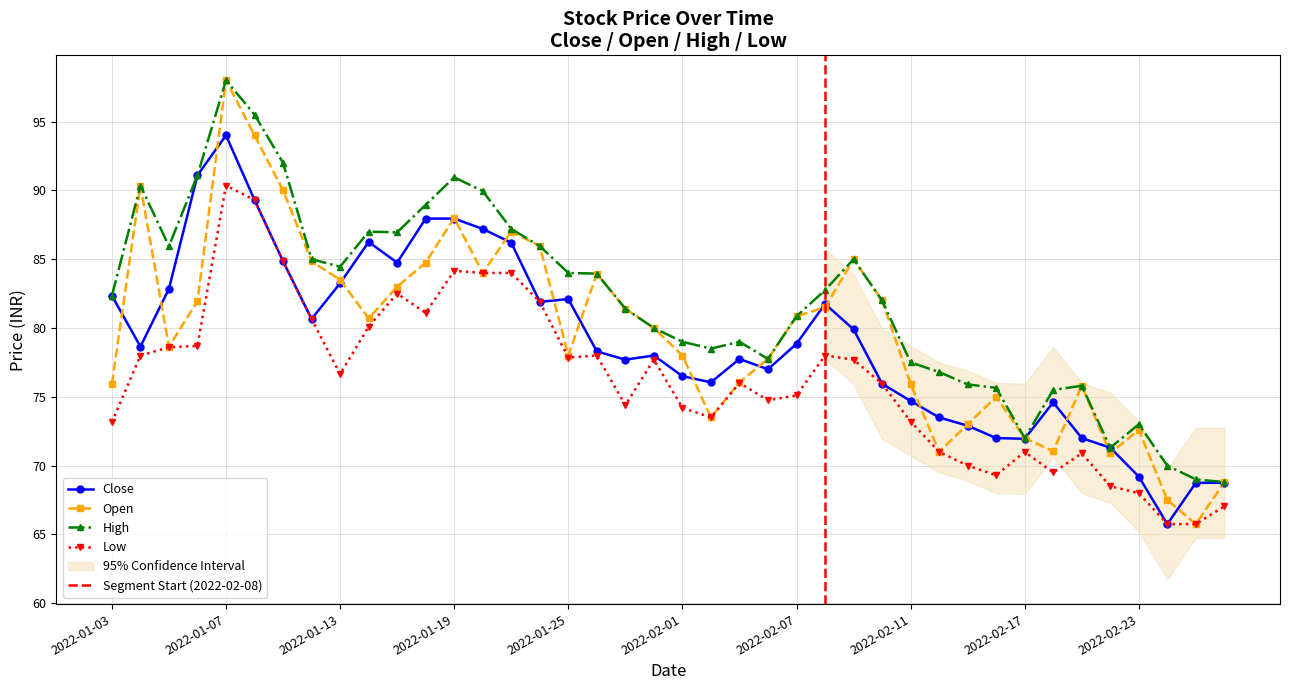

Which has a higher value, 2022-01-20 or 2022-02-28?

2022-01-20